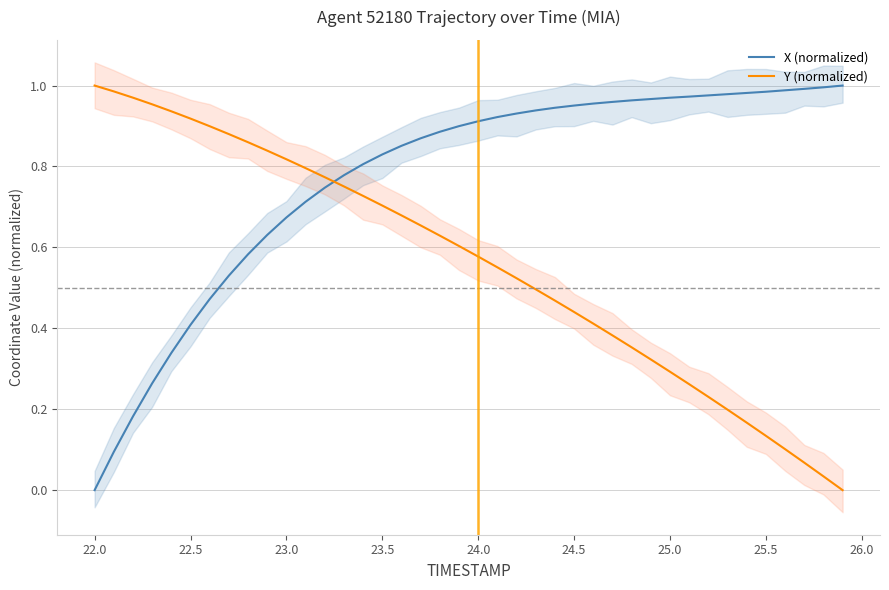

What is the maximum value shown in the chart?

1.0